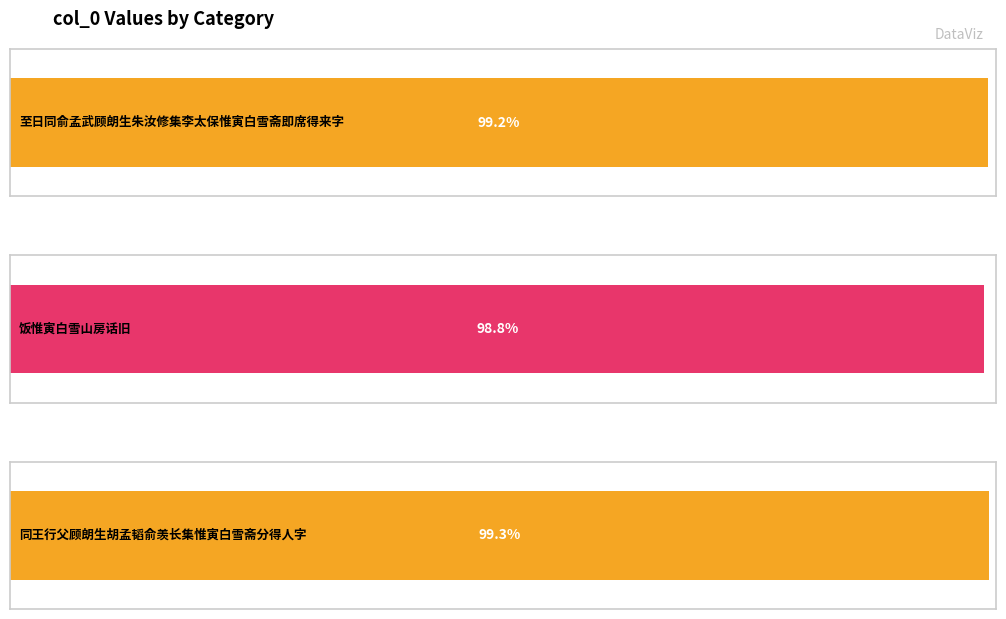

Which has a higher value, 饭惟寅白雪山房话旧 or 同王行父顾朗生胡孟韬俞羡长集惟寅白雪斋分得人字?

同王行父顾朗生胡孟韬俞羡长集惟寅白雪斋分得人字